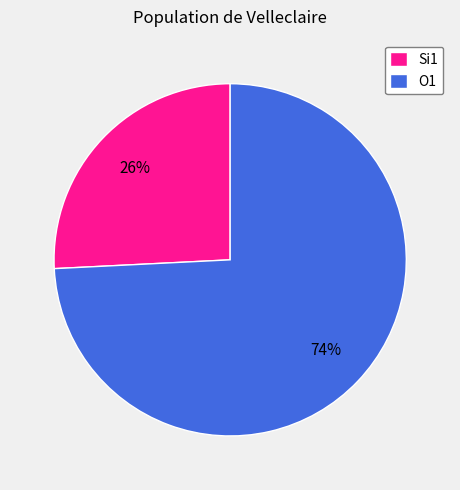

To the nearest percent, what is the combined percentage of Si1 and O1?

100%